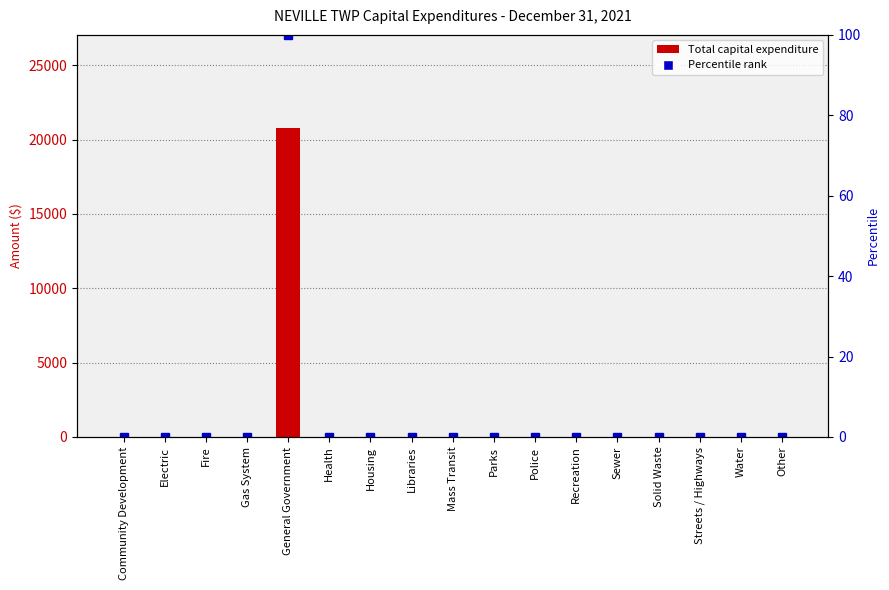

List the labels in order of value, largest first.

General Government, Community Development, Electric, Fire, Gas System, Health, Housing, Libraries, Mass Transit, Parks, Police, Recreation, Sewer, Solid Waste, Streets / Highways, Water, Other